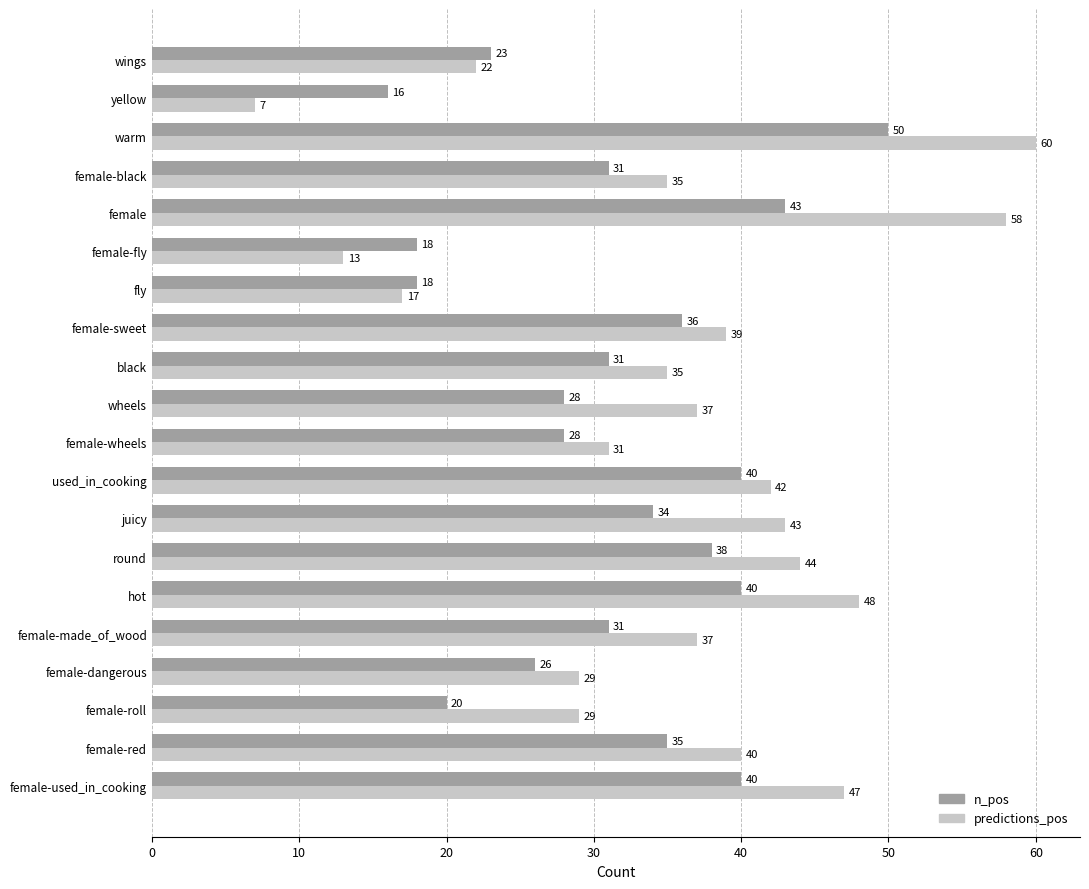

The value of n_pos at female-wheels is 38. True or false?

False